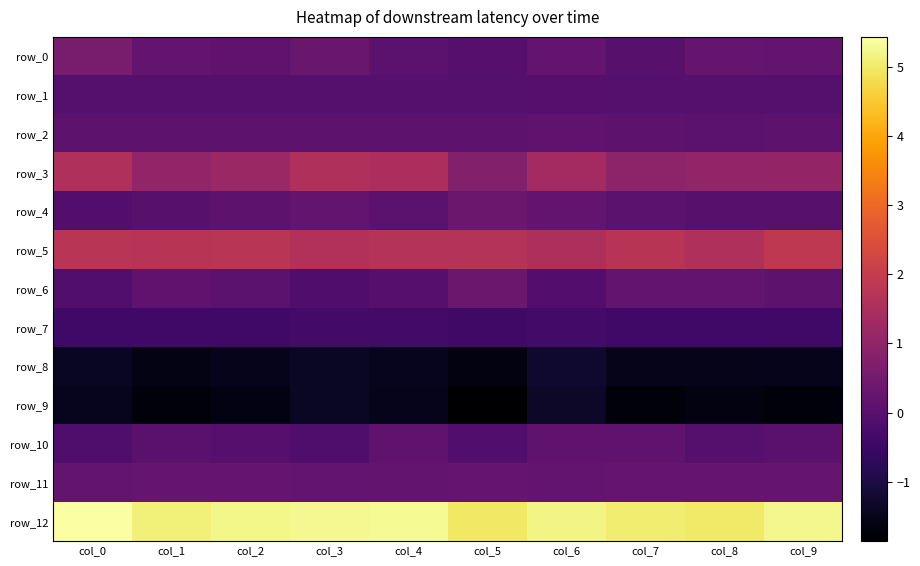

Between col_3 and col_8, which series saw the biggest shift?

row_3